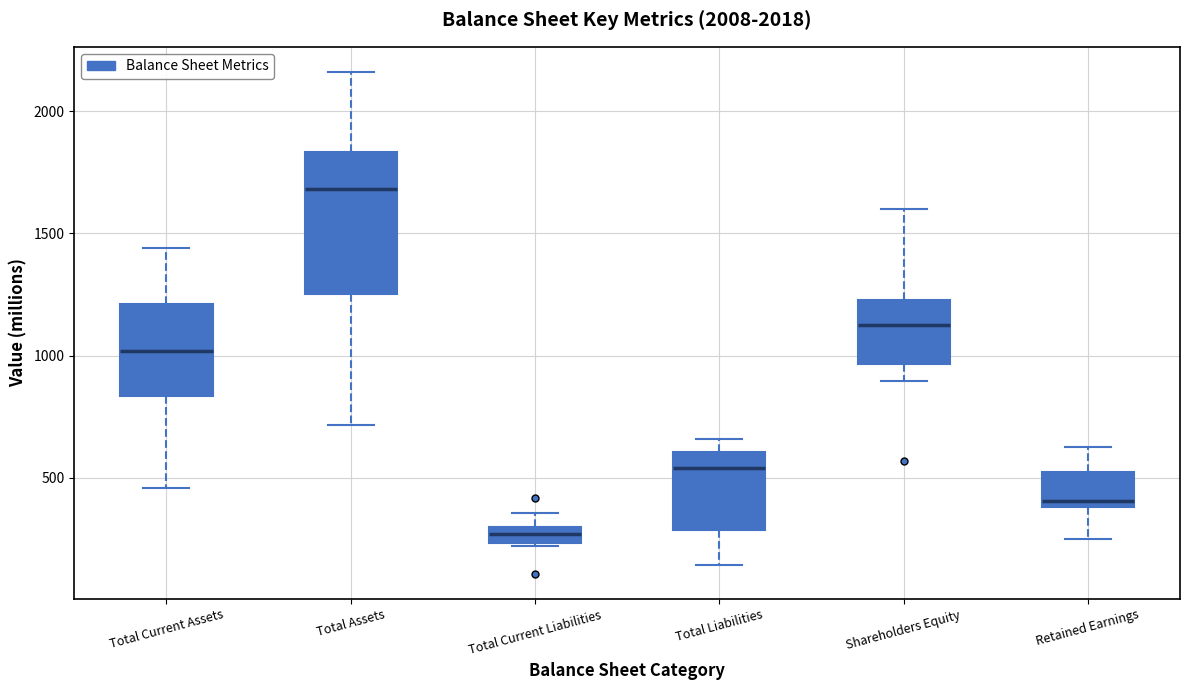

Which box's median line is the highest?

Total Assets